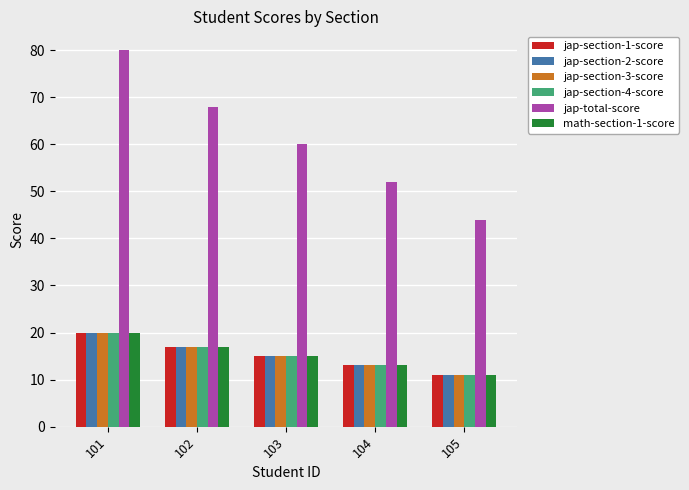

The value of jap-section-4-score at 105 is 11. True or false?

True